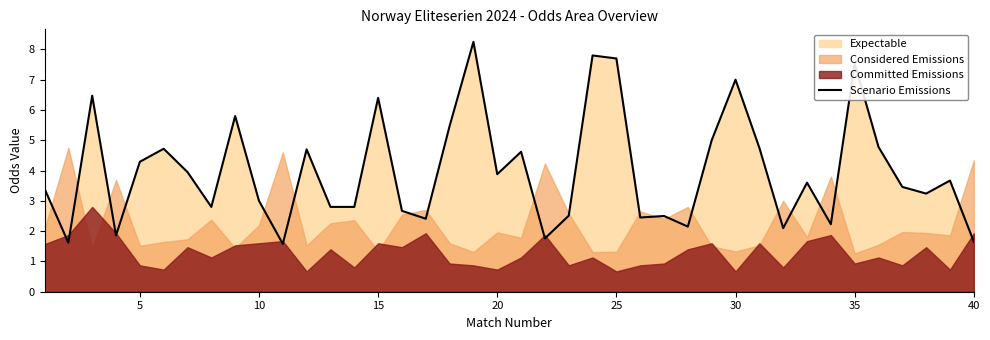

The value of Scenario Emissions at 35 is 4.8. True or false?

False